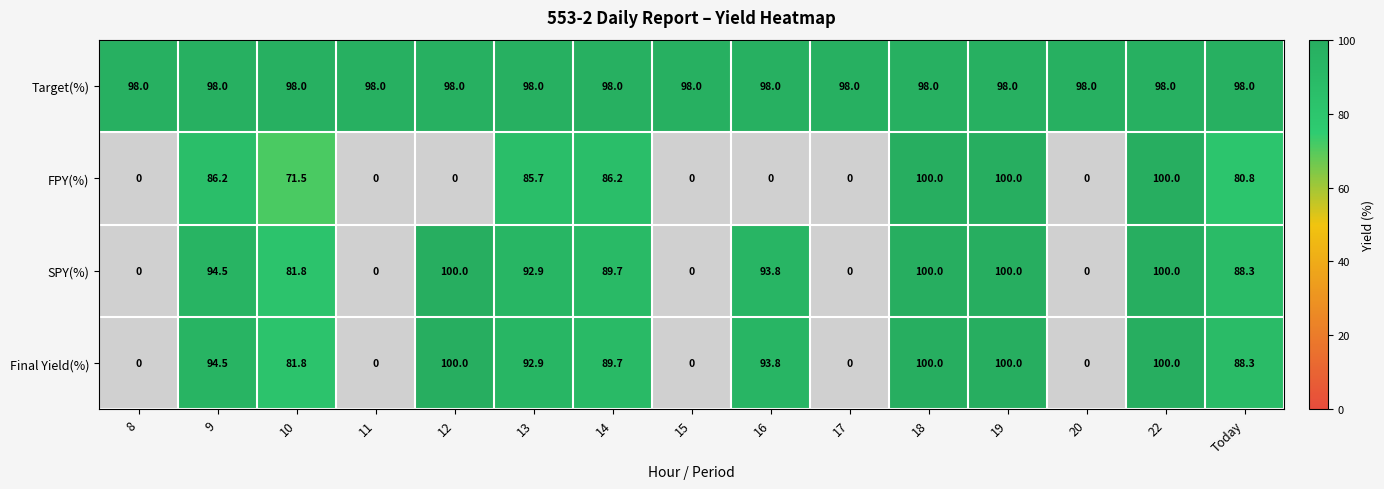

Is the value of SPY(%) at 22 greater than the value of Final Yield(%) at 9?

Yes